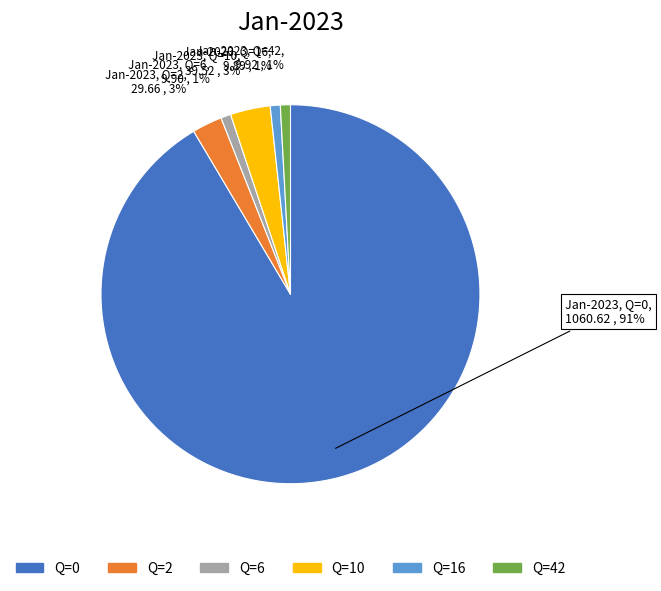

Between Q=16 and Q=10, which is larger?

Q=10